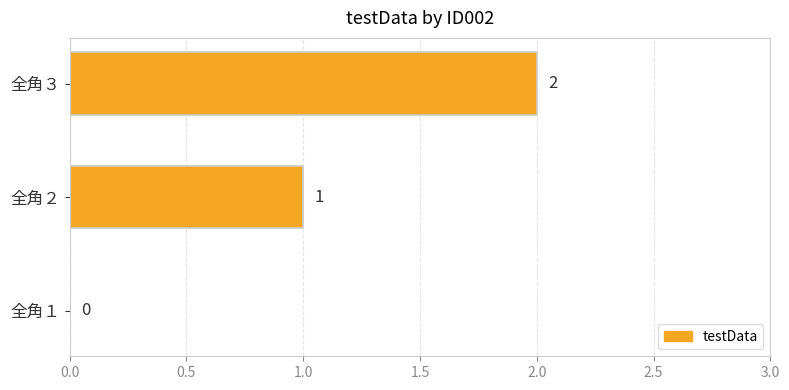

What is the change in value from 全角２ to 全角３?

+1